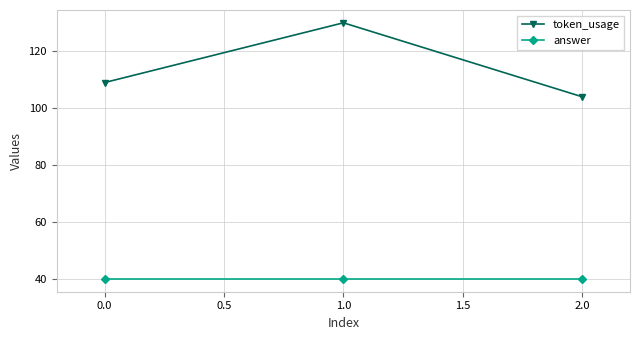

Reading right to left, extract all data points from this chart.

token_usage: 104	130	109
answer: 40	40	40